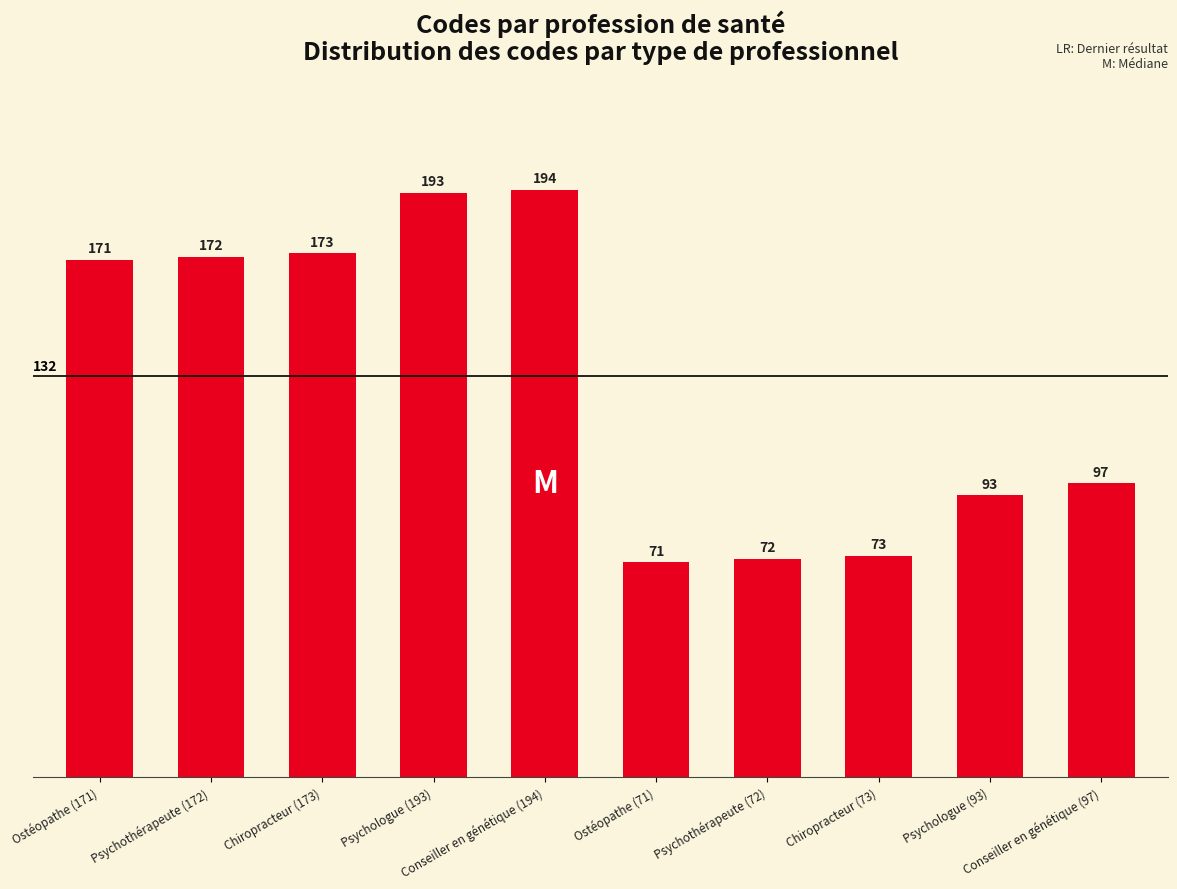

What is the approximate value at Ostéopathe (71), to the nearest 10?

70